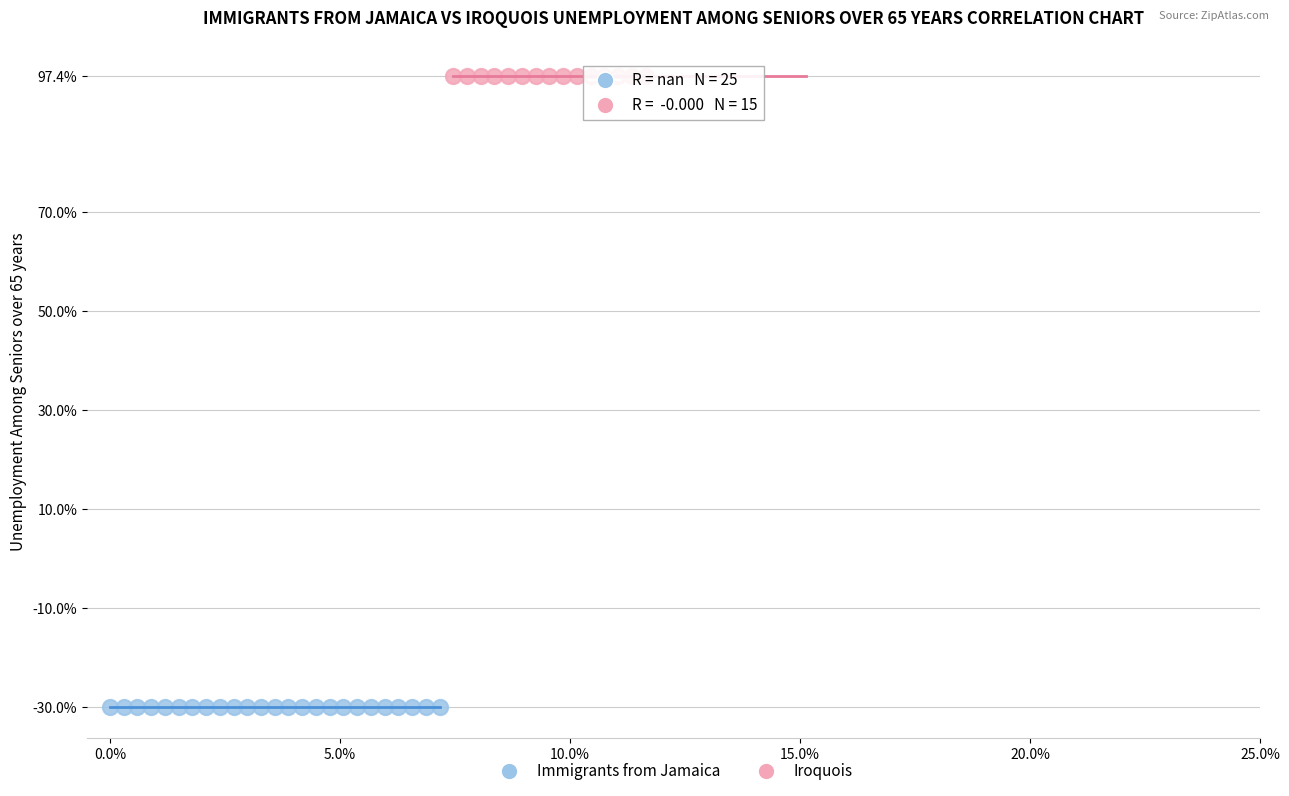

Which series contains the highest Y value?

Iroquois